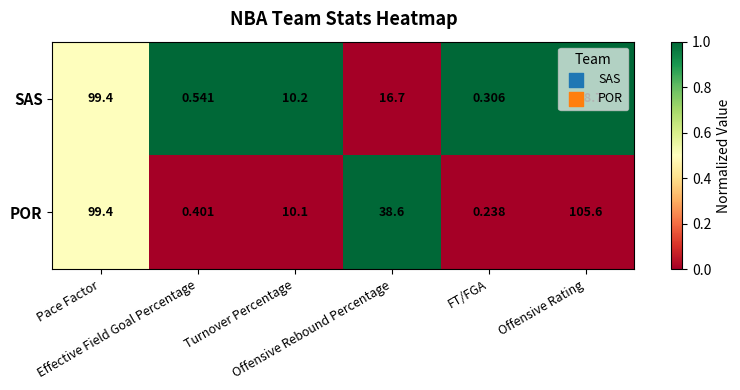

Which series has the largest range (max minus min)?

SAS